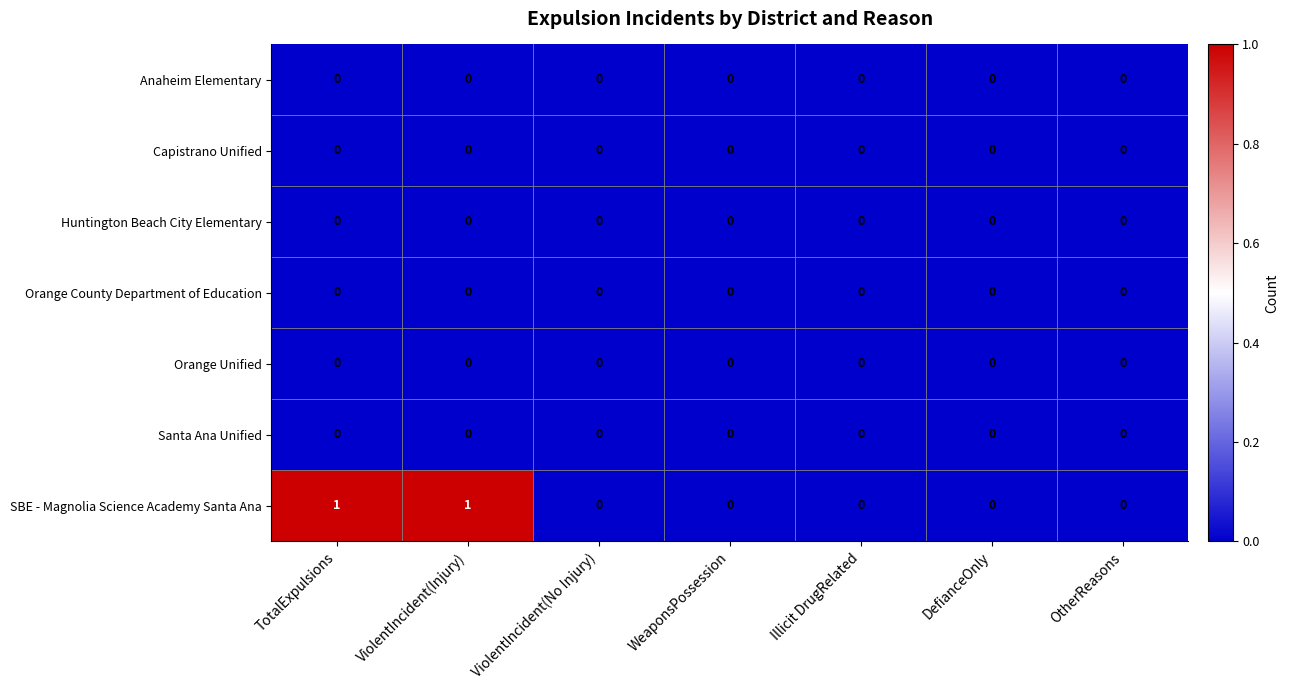

Which series has the widest spread of values?

SBE - Magnolia Science Academy Santa Ana